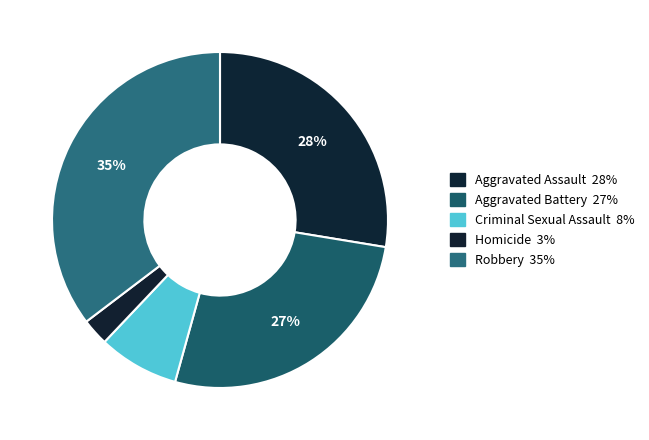

What is the smallest slice in the pie chart?

Homicide